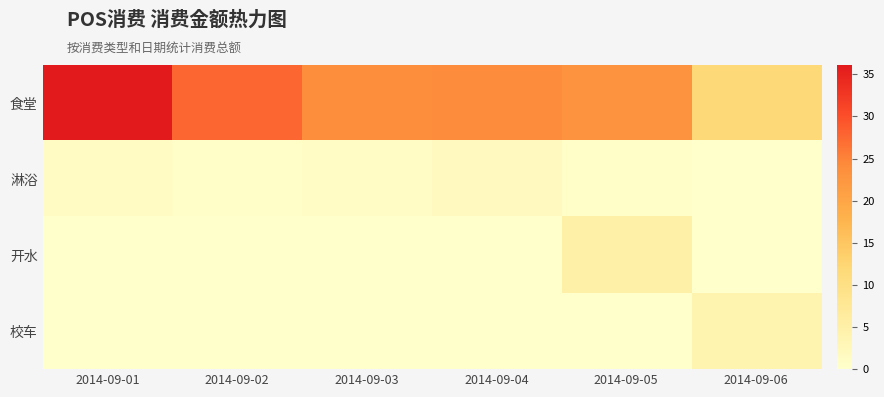

At how many categories does at least one series exceed 5?

6